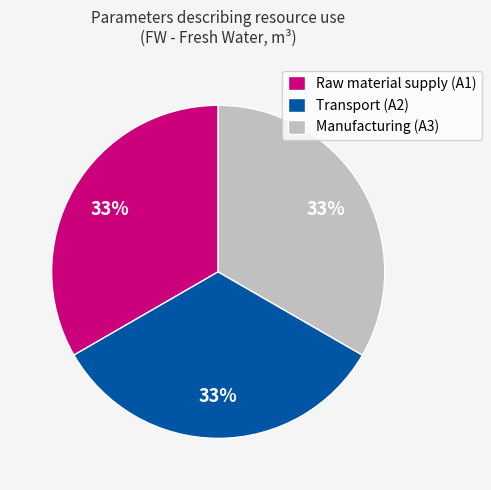

What is the ratio of the value at Manufacturing (A3) to the value at Transport (A2)?

1.0